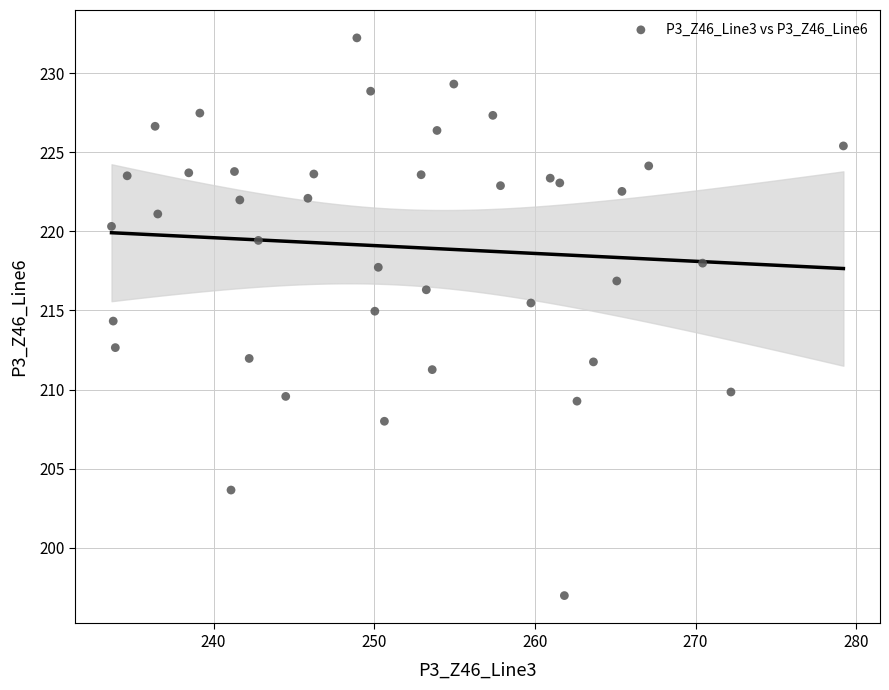

What is the range of Y values (max minus min)?

35.2